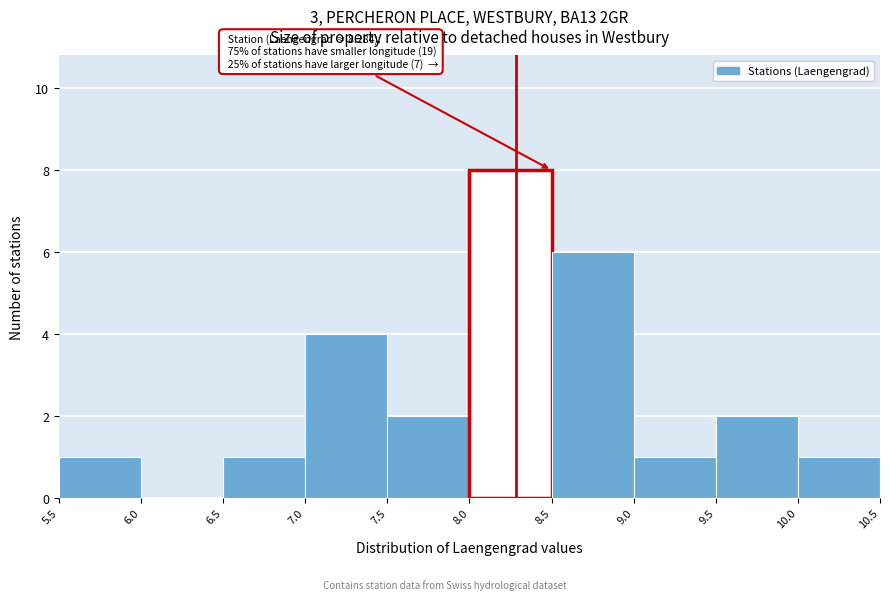

Over which range of the x-axis is the bar tallest?

8.0 to 8.5